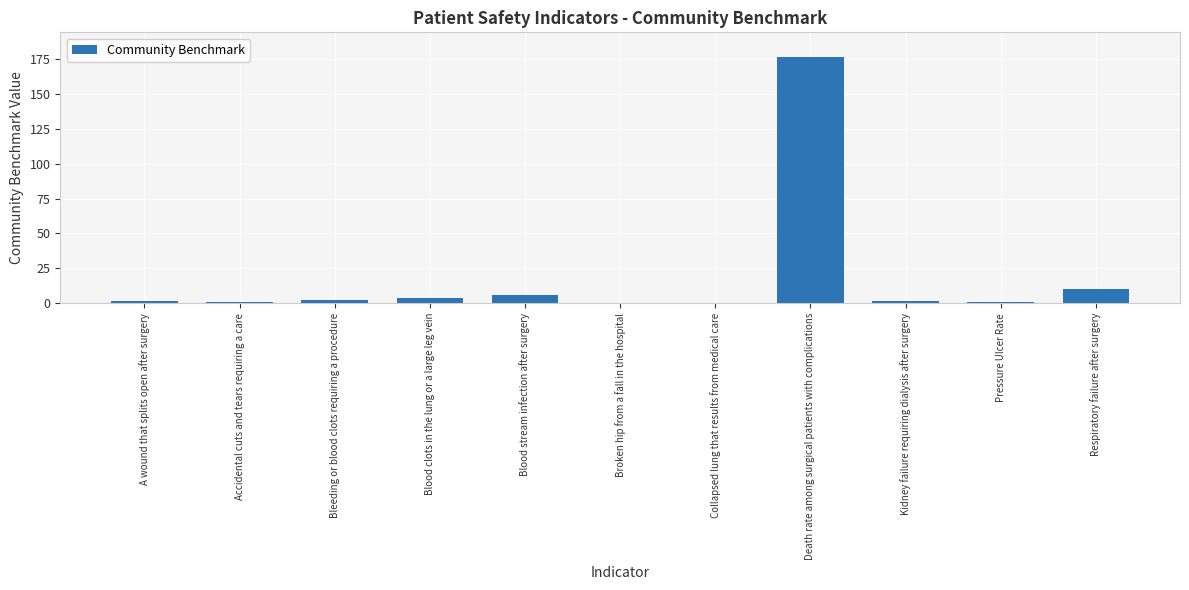

What is the maximum value shown in the chart?

176.6